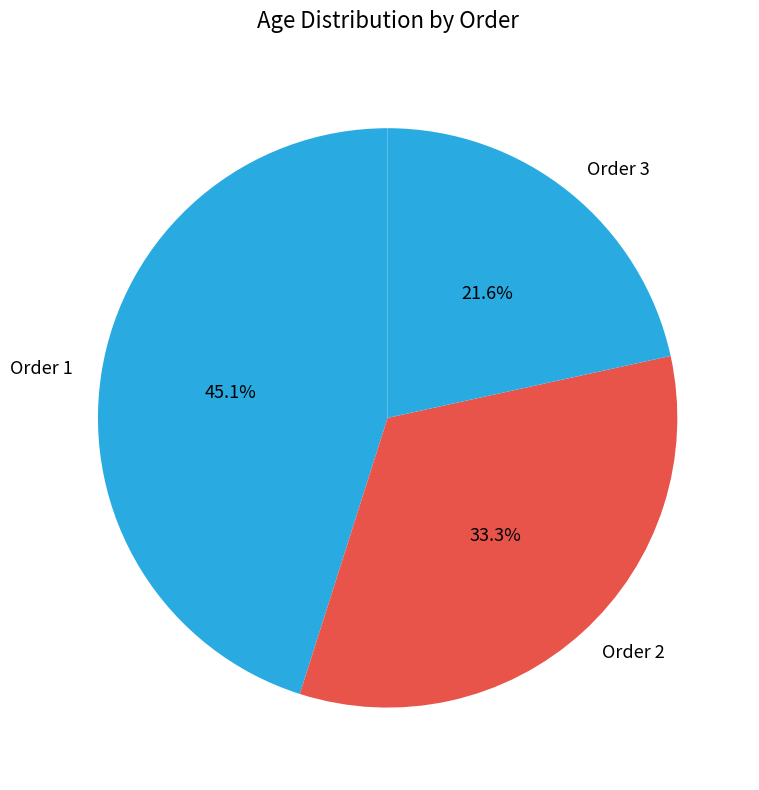

What is the smallest slice in the pie chart?

Order 3